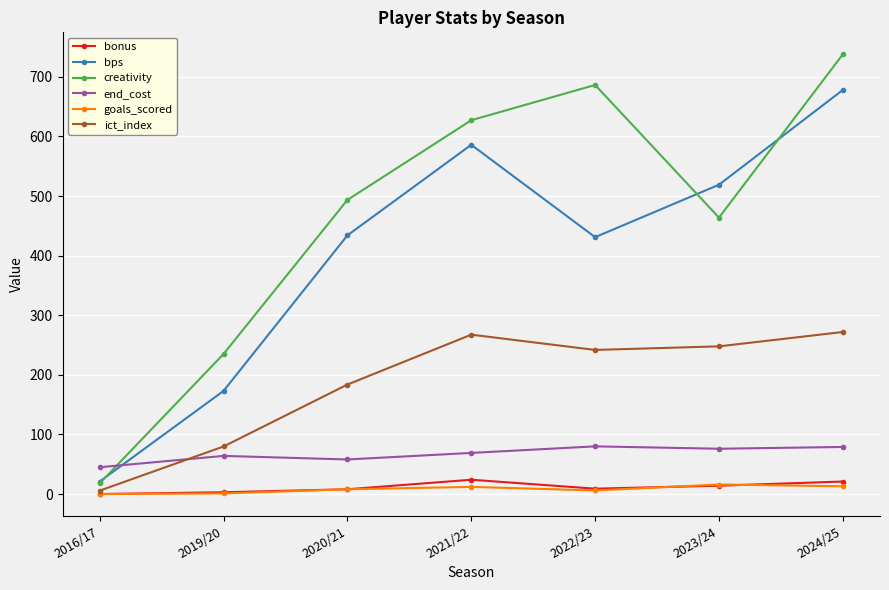

How many times do end_cost and ict_index cross each other?

1